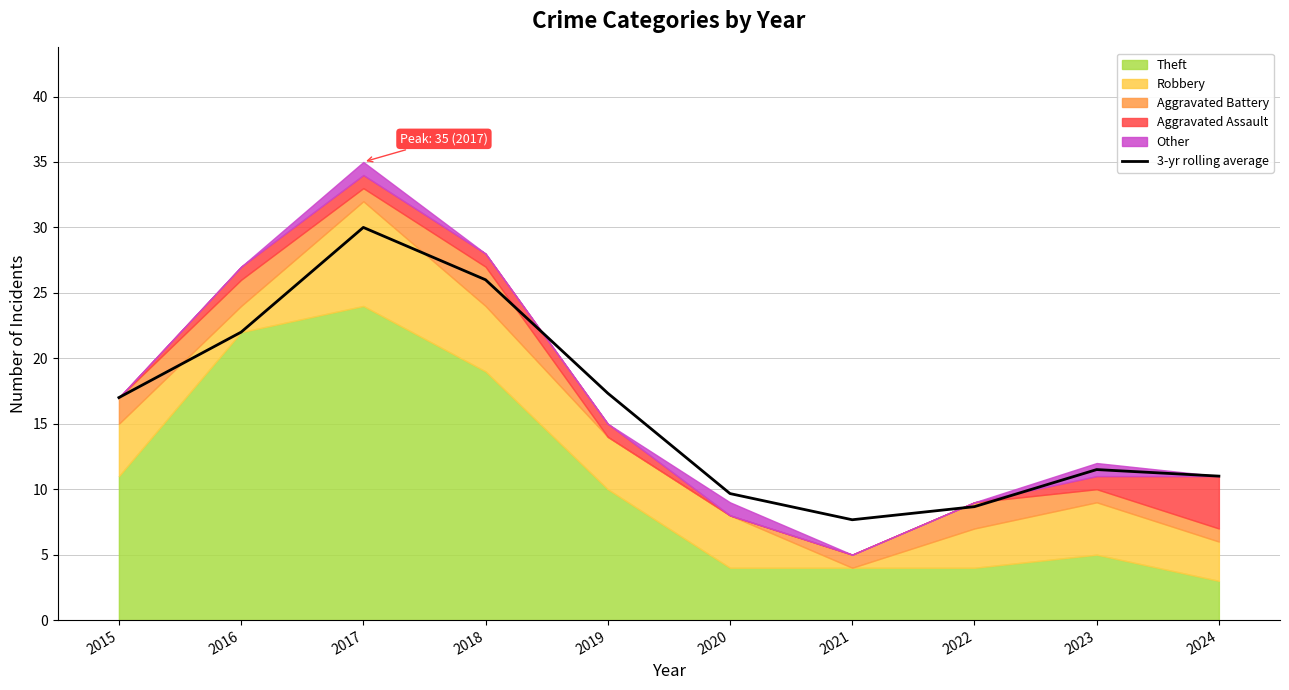

Which category has the lowest value across all series?

2021